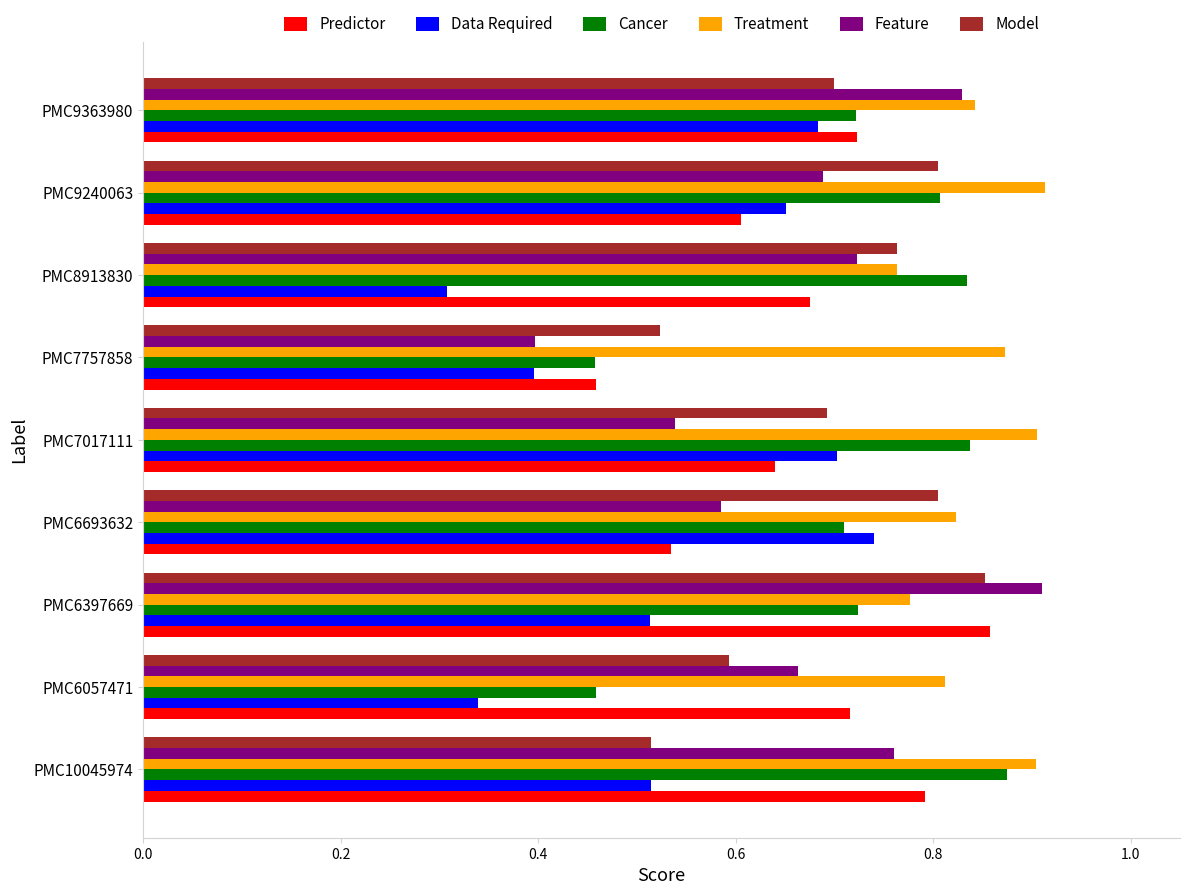

What is the minimum value for Feature?

0.4